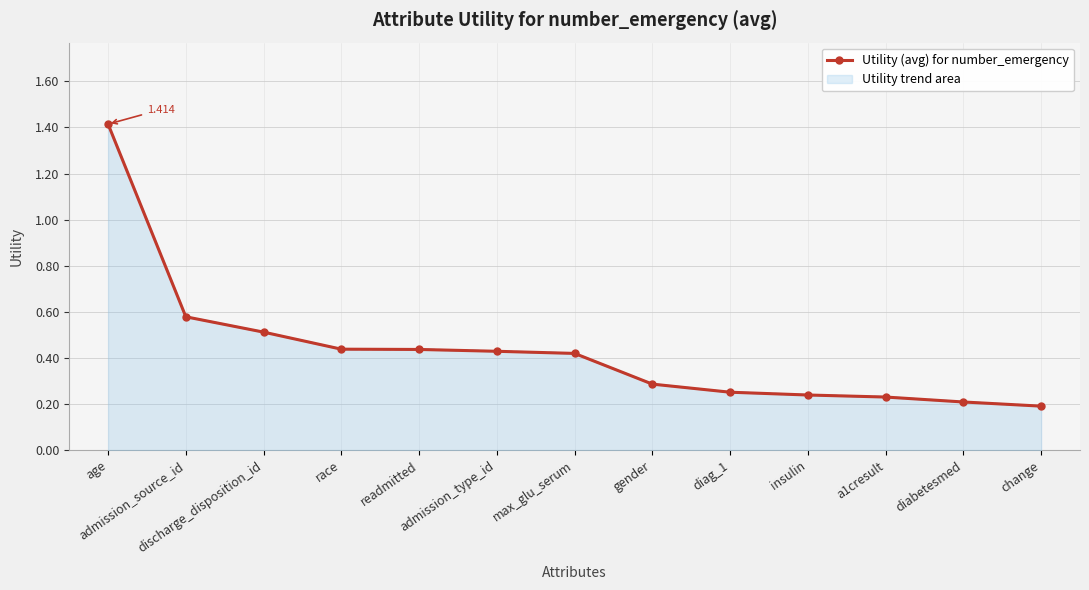

Rank the categories by value from lowest to highest.

change, diabetesmed, a1cresult, insulin, diag_1, gender, max_glu_serum, admission_type_id, readmitted, race, discharge_disposition_id, admission_source_id, age